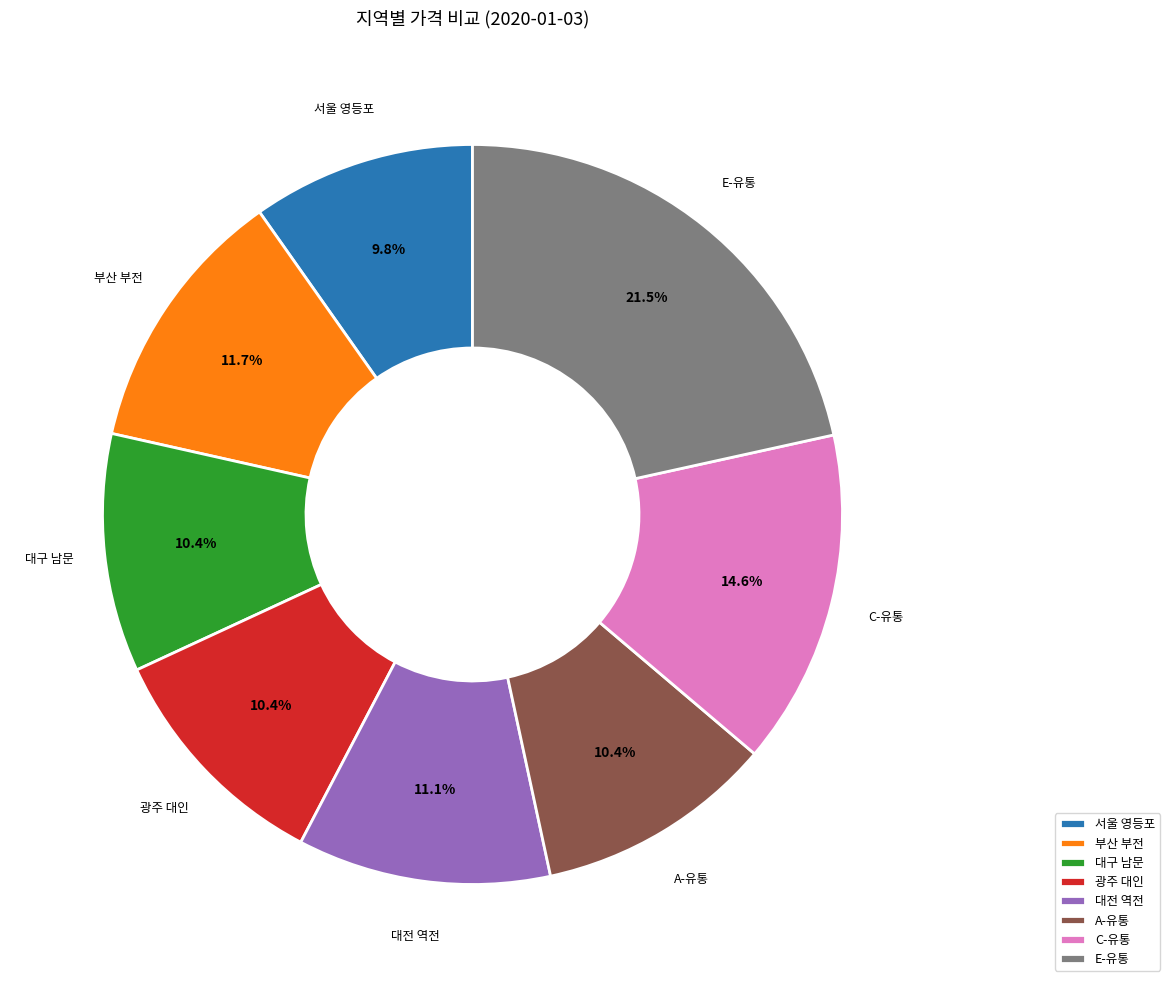

Is E-유통 the majority of the pie?

No